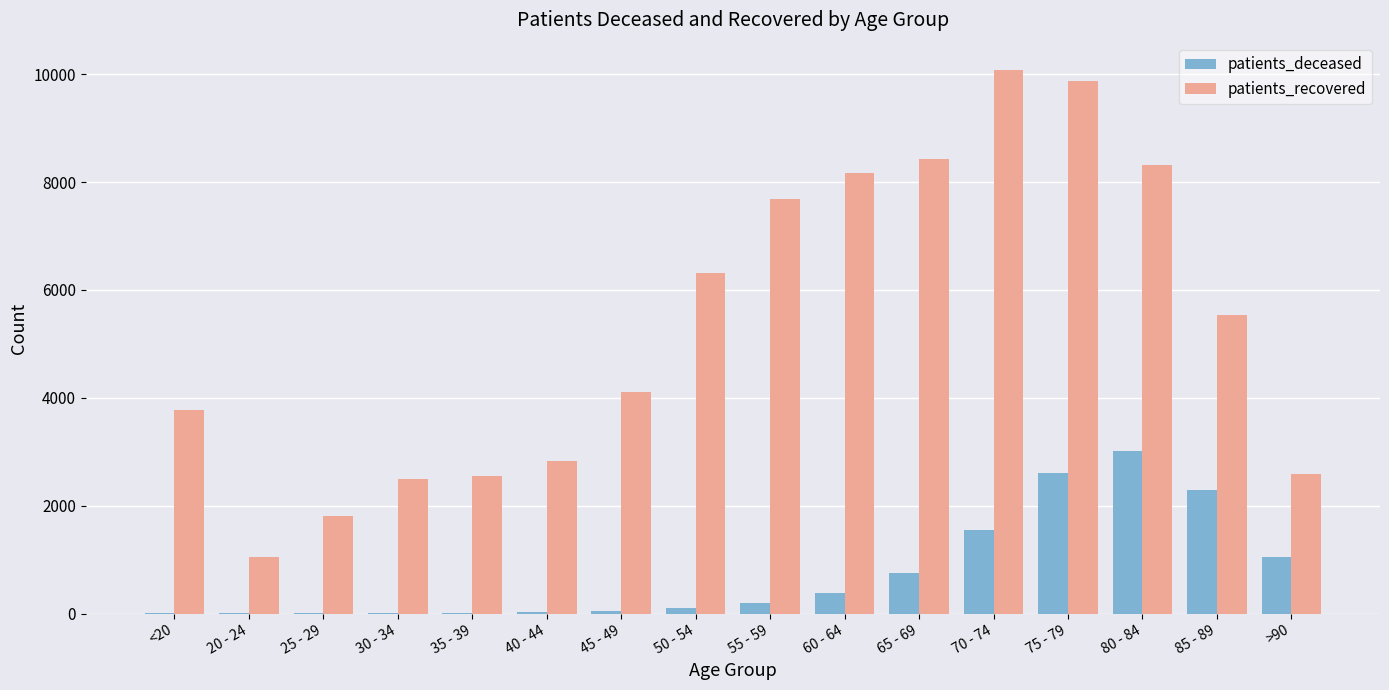

Is the value of patients_recovered at 35 - 39 greater than the value of patients_deceased at >90?

Yes